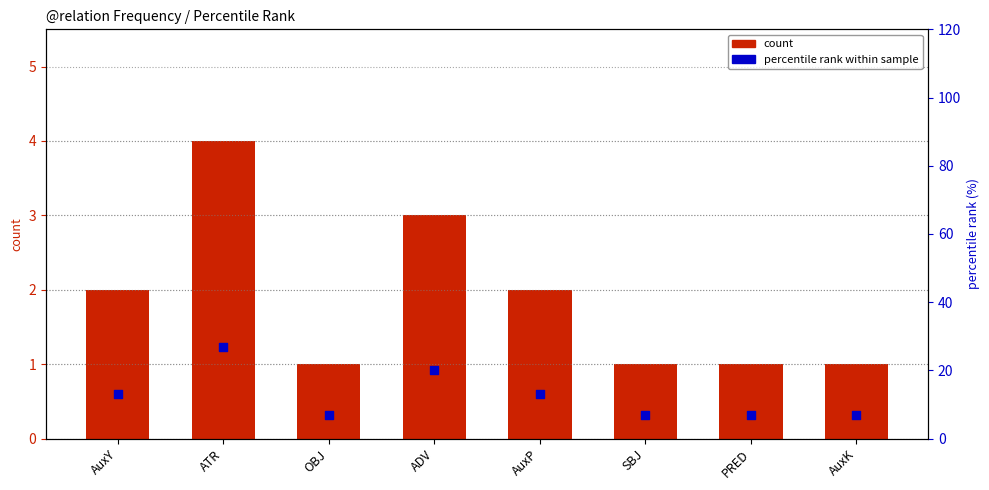

What are all the series names shown in the legend?

count, percentile rank